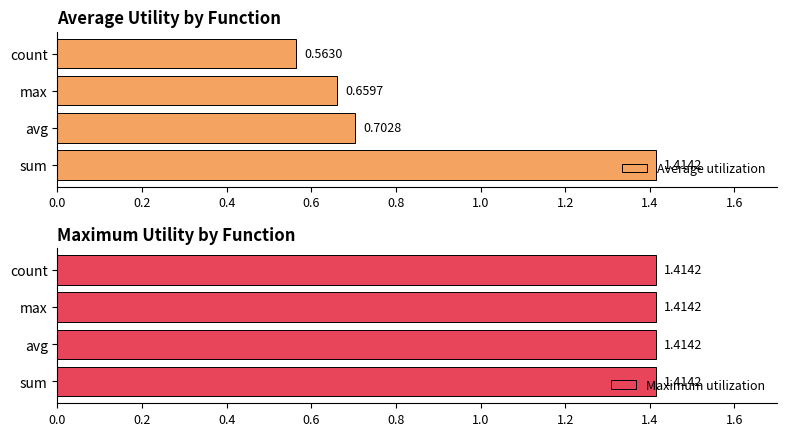

At which label does Average utilization reach its peak?

sum